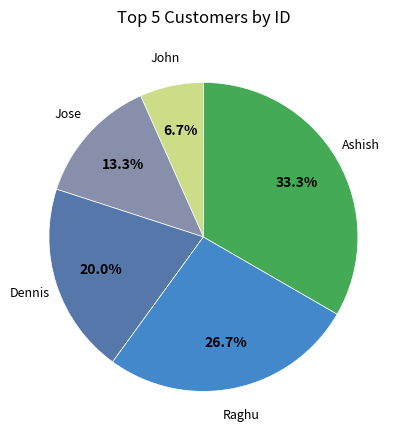

How many slices are in this pie chart?

5